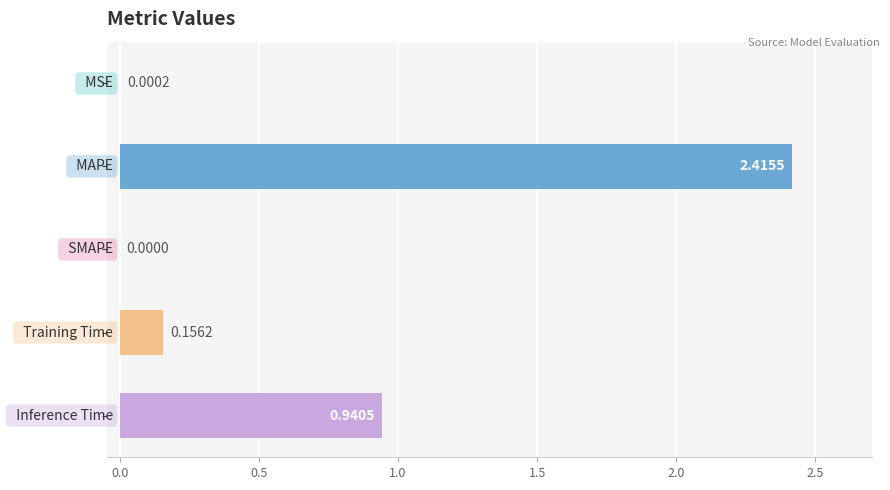

How many values are above zero?

4